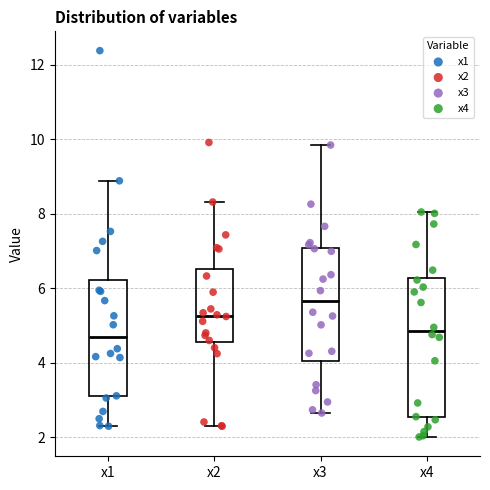

Reading left to right, read every box against the y-axis: the position of its median line, the range the box covers, and the ends of its whiskers. The values are not printed on the chart, so give them approximately, as read against the axis.

x1: median 4.6, box 3.0 to 6.2, whiskers 2.2 to 8.8
x2: median 5.2, box 4.6 to 6.6, whiskers 2.2 to 8.4
x3: median 5.6, box 4.0 to 7.0, whiskers 2.6 to 9.8
x4: median 4.8, box 2.6 to 6.2, whiskers 2.0 to 8.0